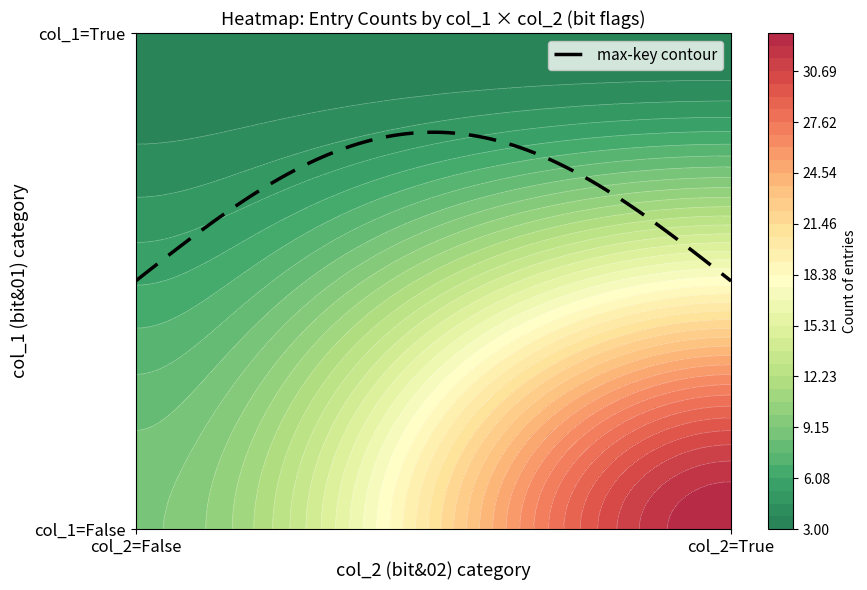

List the series in order of their overall mean, lowest first.

col_1=True, col_1=False